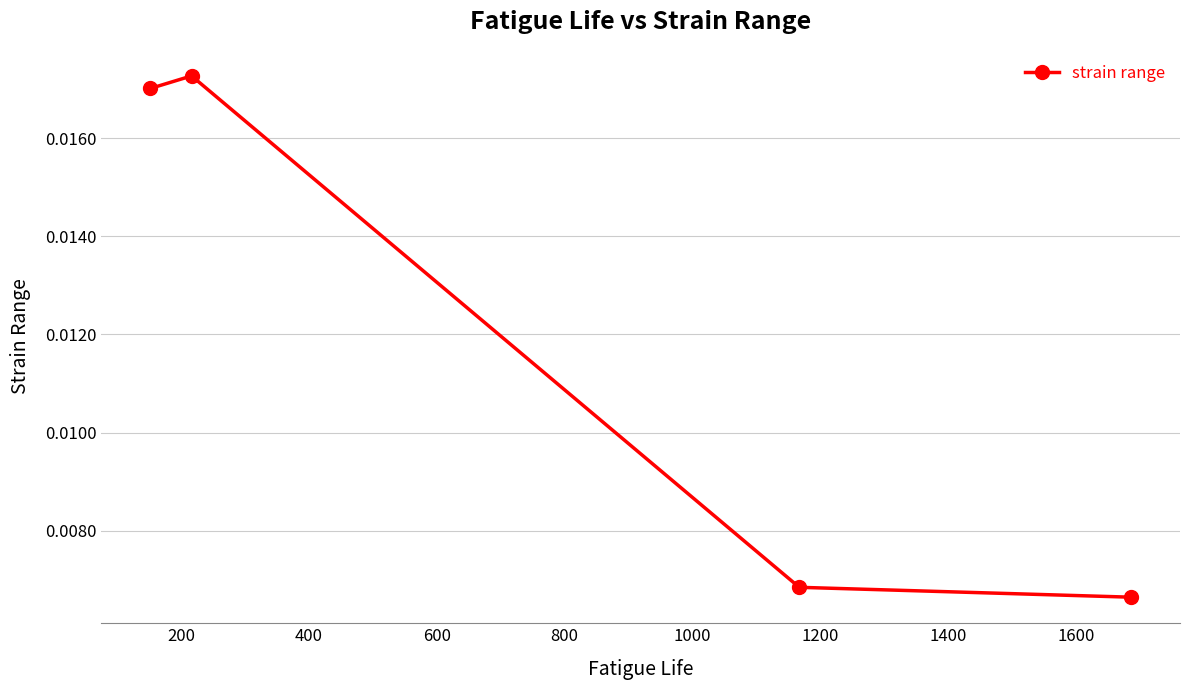

Count the values in the range 0 to 1.

4